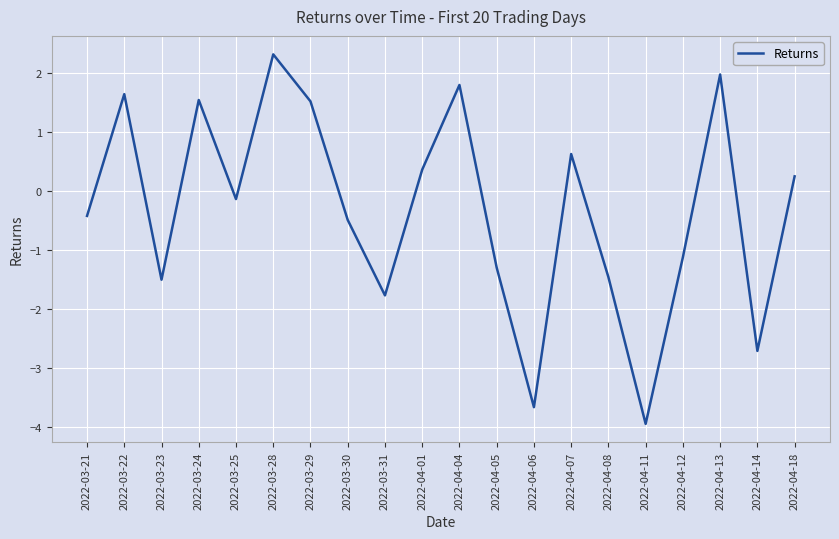

Reading right to left, what are all the values shown in this chart?

0.2	-2.7	2.0	-1.1	-3.9	-1.5	0.6	-3.7	-1.3	1.8	0.4	-1.8	-0.5	1.5	2.3	-0.1	1.5	-1.5	1.6	-0.4